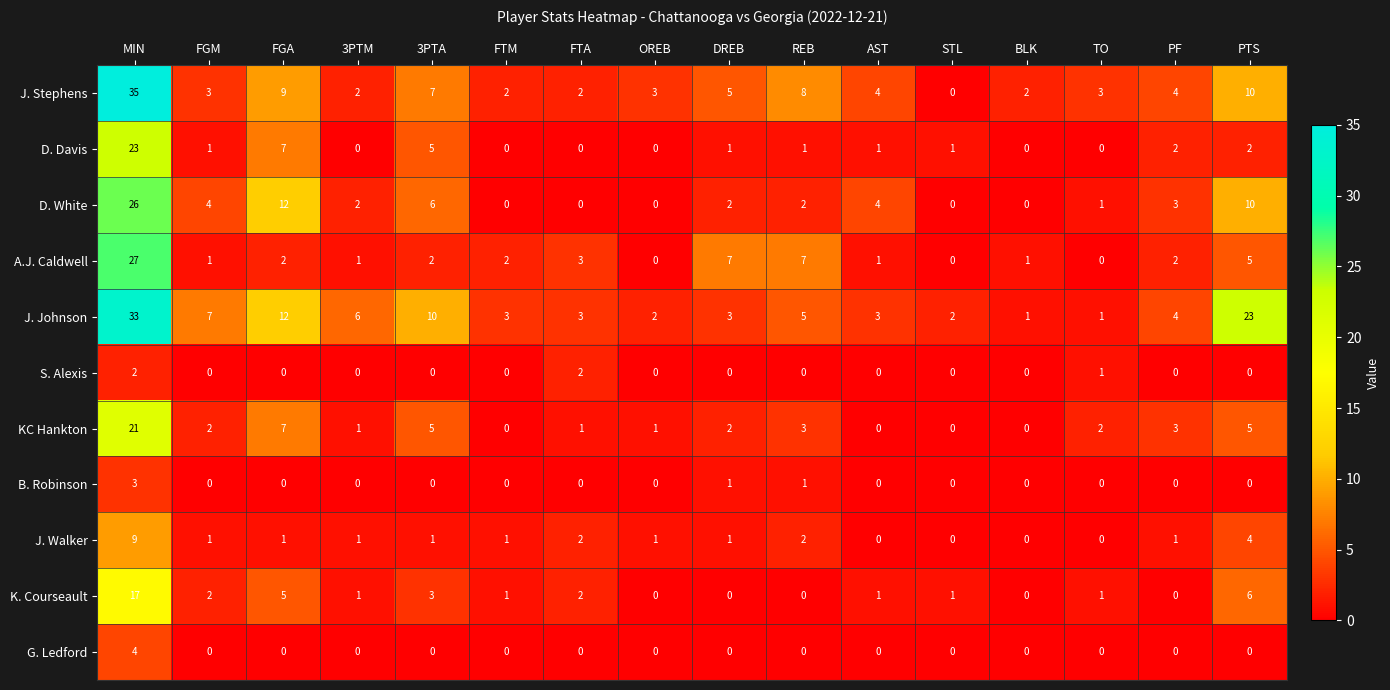

The G. Ledford series shows -1 at PF. True or false?

False